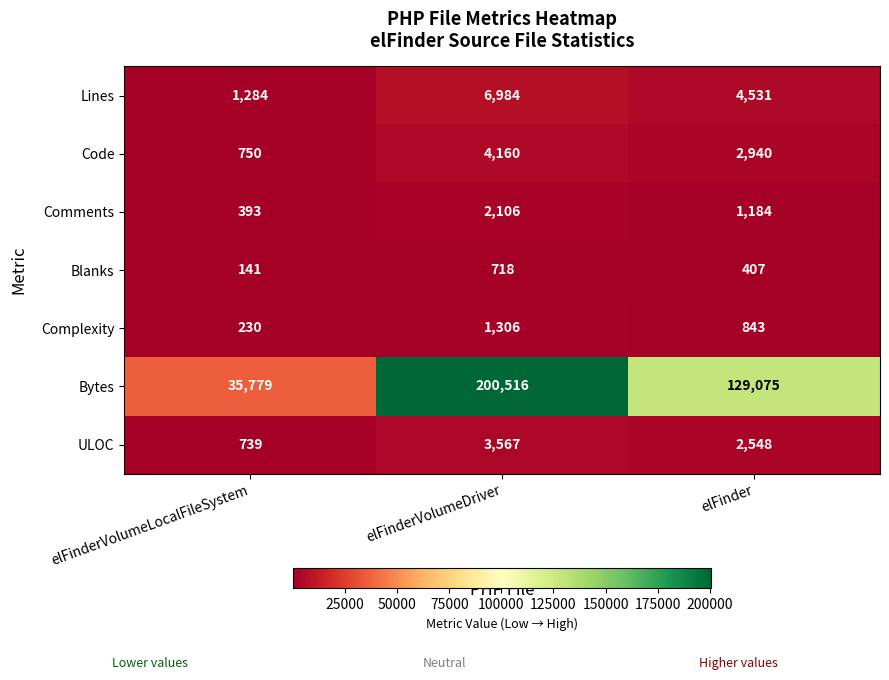

Reading left to right, what are all the values shown in this chart?

Lines: elFinderVolumeLocalFileSystem=1284	elFinderVolumeDriver=6984	elFinder=4531
Code: elFinderVolumeLocalFileSystem=750	elFinderVolumeDriver=4160	elFinder=2940
Comments: elFinderVolumeLocalFileSystem=393	elFinderVolumeDriver=2106	elFinder=1184
Blanks: elFinderVolumeLocalFileSystem=141	elFinderVolumeDriver=718	elFinder=407
Complexity: elFinderVolumeLocalFileSystem=230	elFinderVolumeDriver=1306	elFinder=843
Bytes: elFinderVolumeLocalFileSystem=35779	elFinderVolumeDriver=200516	elFinder=129075
ULOC: elFinderVolumeLocalFileSystem=739	elFinderVolumeDriver=3567	elFinder=2548